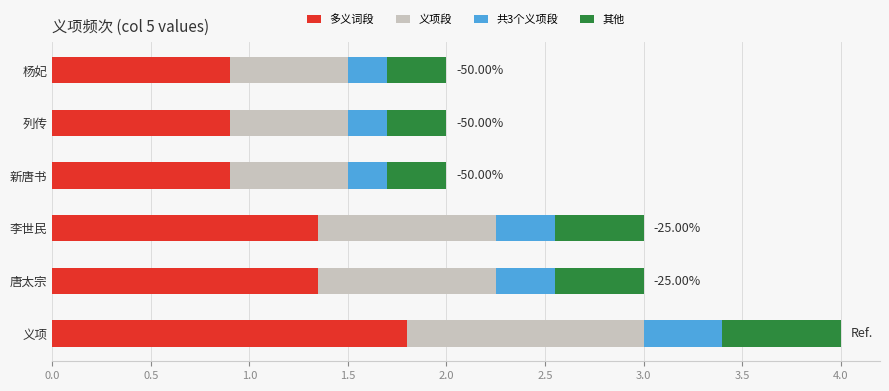

What is the total value across all series at 李世民?

3.0